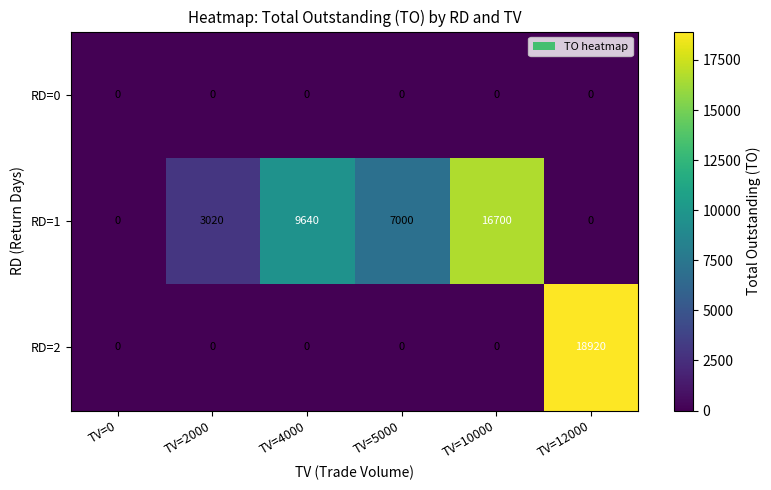

What is the difference between the maximum and minimum values in the RD=2 series?

18920